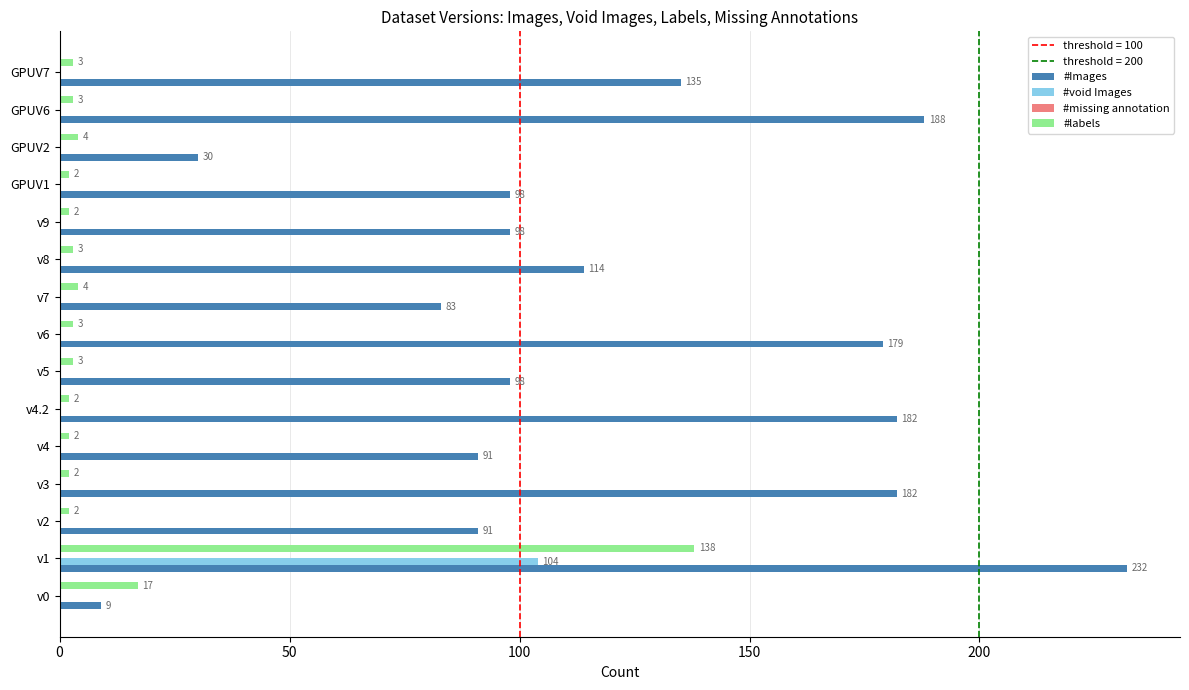

Between v1 and v6, which series saw the biggest shift?

#labels